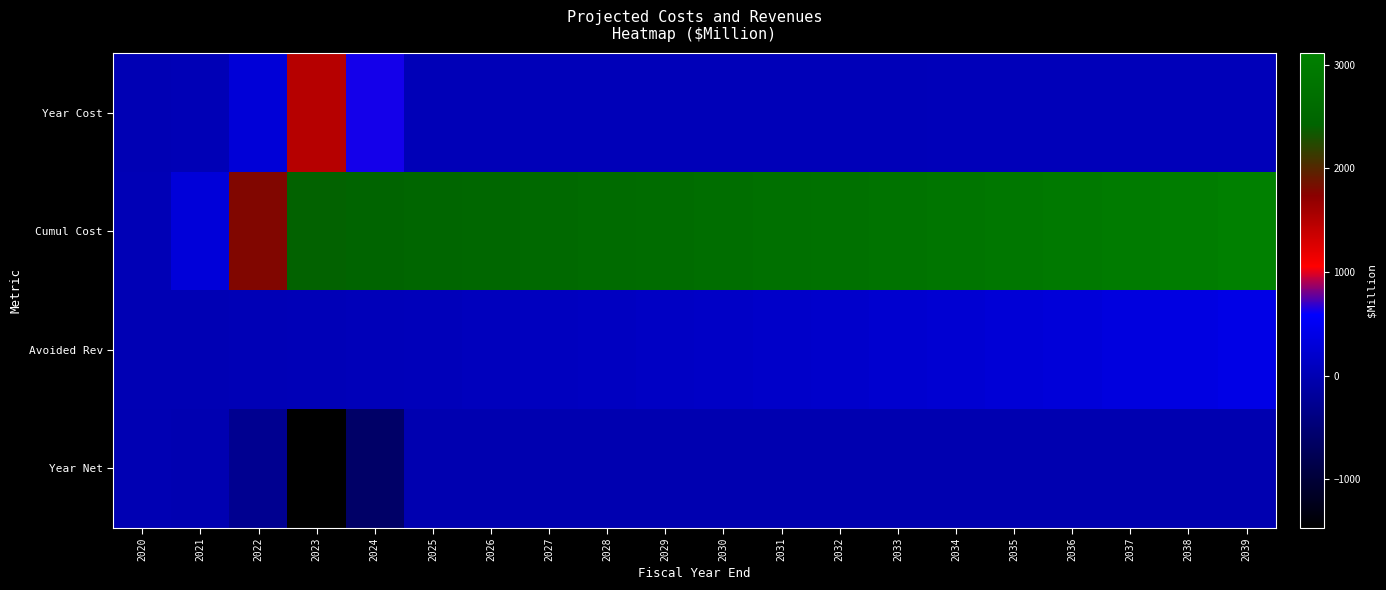

At 2038, list the series in order from largest to smallest.

Cumul Cost, Avoided Rev, Year Cost, Year Net